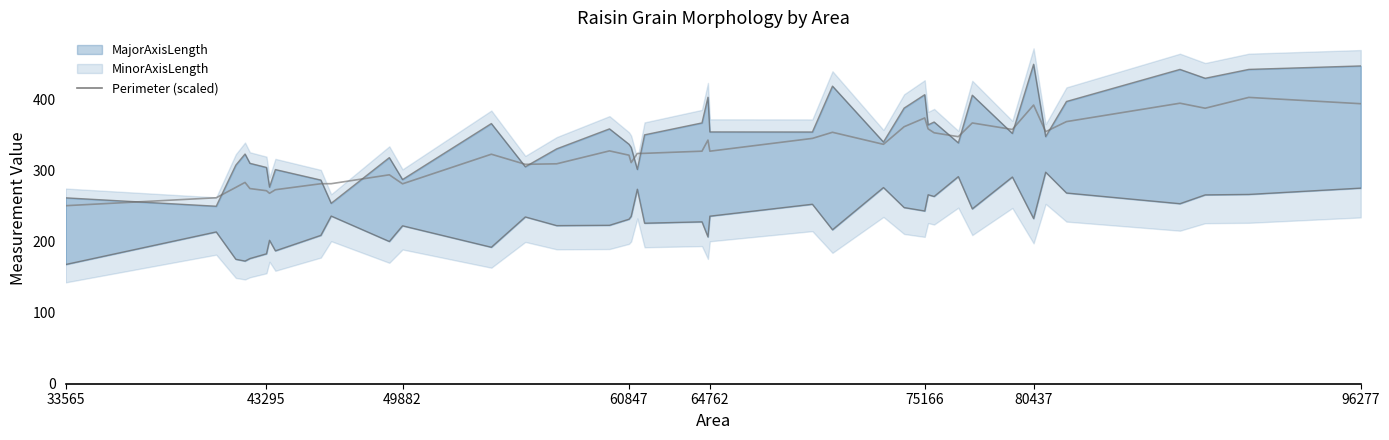

Does the chart have visible grid lines?

No